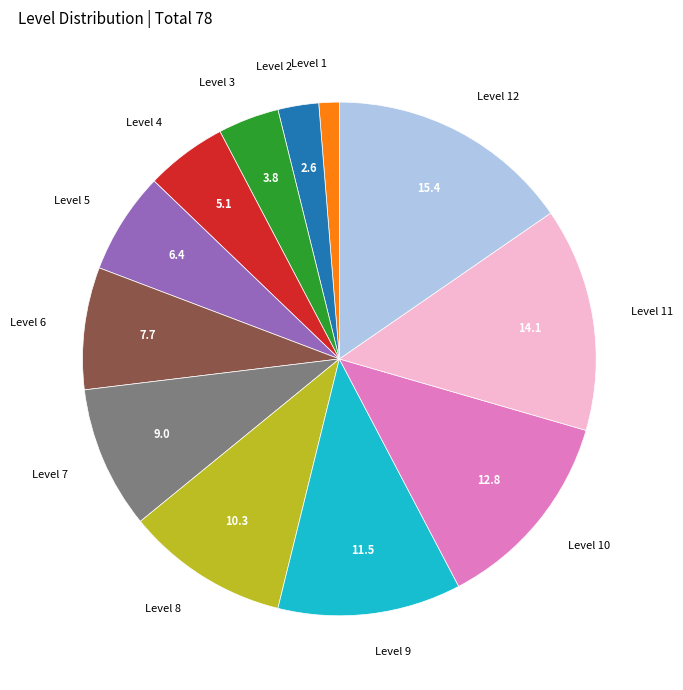

Is there a majority slice in this chart?

No